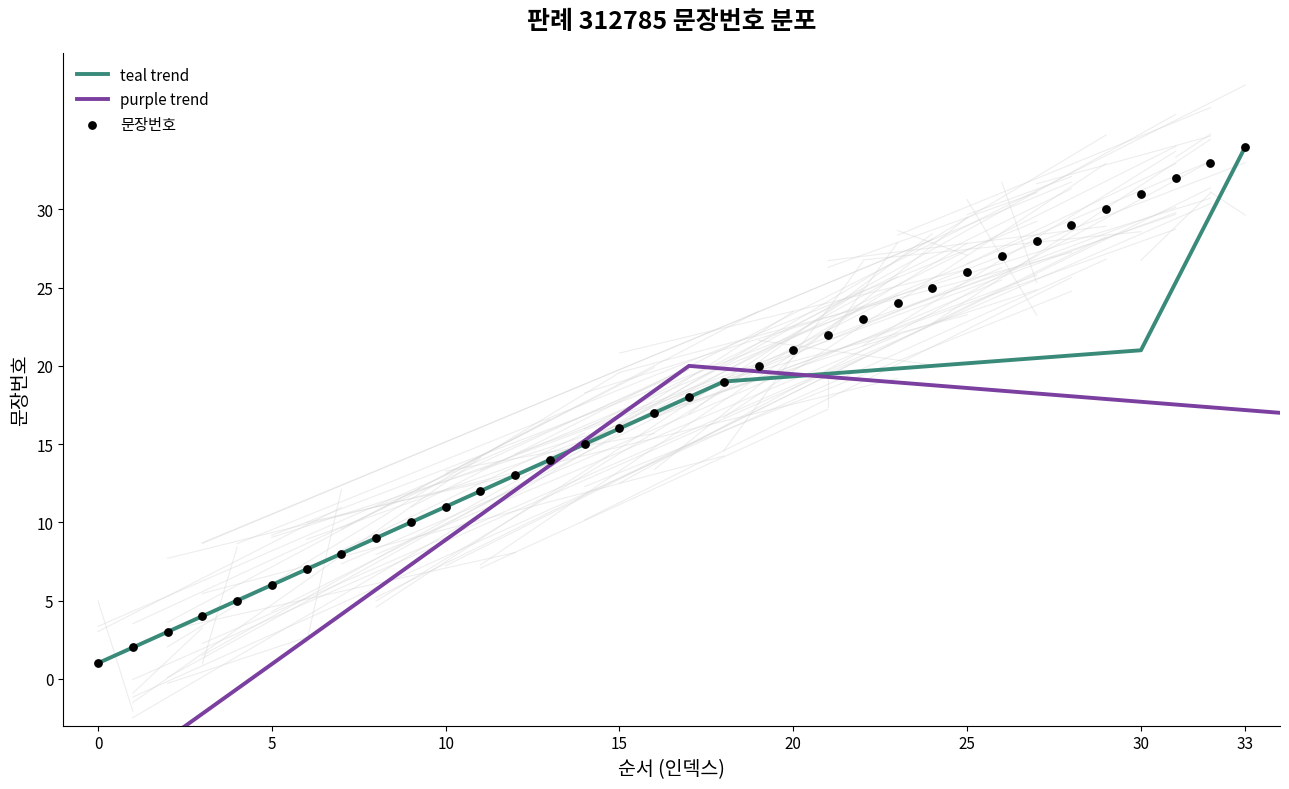

What is the change in value from 14 to 32?

+18